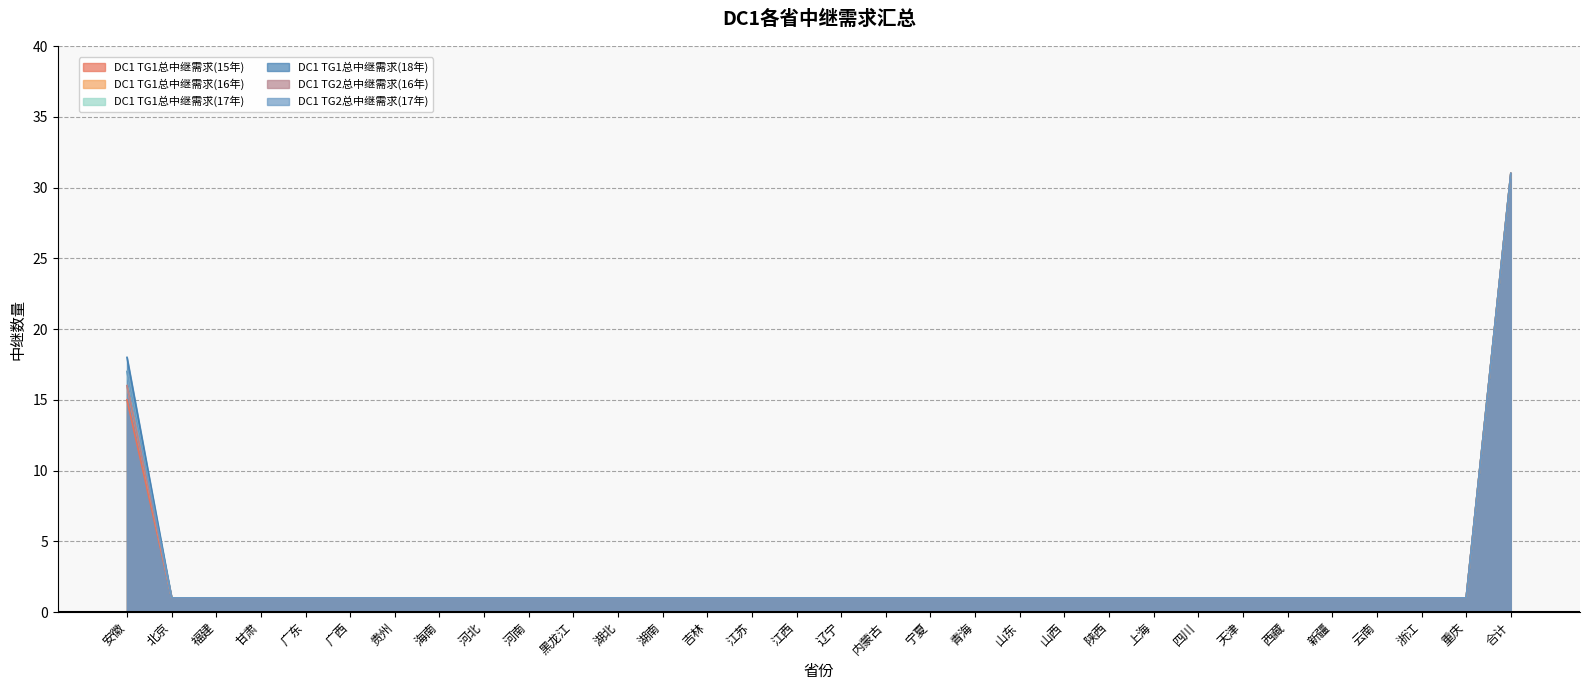

Reading left to right, transcribe all the data shown in this chart.

DC1 TG1总中继需求(15年): 15	1	1	1	1	1	1	1	1	1	1	1	1	1	1	1	1	1	1	1	1	1	1	1	1	1	1	1	1	1	1	31
DC1 TG1总中继需求(16年): 16	1	1	1	1	1	1	1	1	1	1	1	1	1	1	1	1	1	1	1	1	1	1	1	1	1	1	1	1	1	1	31
DC1 TG1总中继需求(17年): 17	1	1	1	1	1	1	1	1	1	1	1	1	1	1	1	1	1	1	1	1	1	1	1	1	1	1	1	1	1	1	31
DC1 TG1总中继需求(18年): 18	1	1	1	1	1	1	1	1	1	1	1	1	1	1	1	1	1	1	1	1	1	1	1	1	1	1	1	1	1	1	31
DC1 TG2总中继需求(16年): 16	1	1	1	1	1	1	1	1	1	1	1	1	1	1	1	1	1	1	1	1	1	1	1	1	1	1	1	1	1	1	31
DC1 TG2总中继需求(17年): 17	1	1	1	1	1	1	1	1	1	1	1	1	1	1	1	1	1	1	1	1	1	1	1	1	1	1	1	1	1	1	31